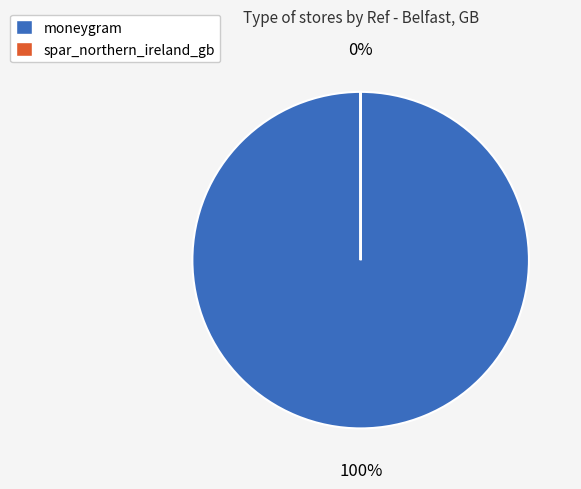

Is there a majority slice in this chart?

Yes